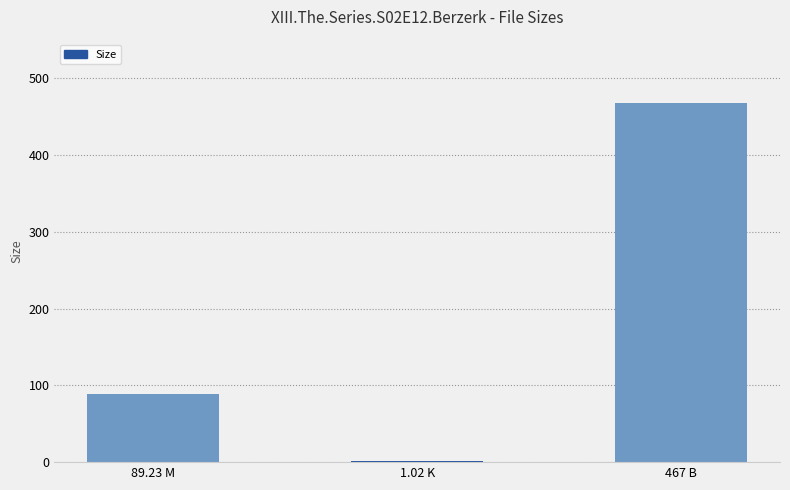

True or false: the data shows 467.0 at 467 B.

True